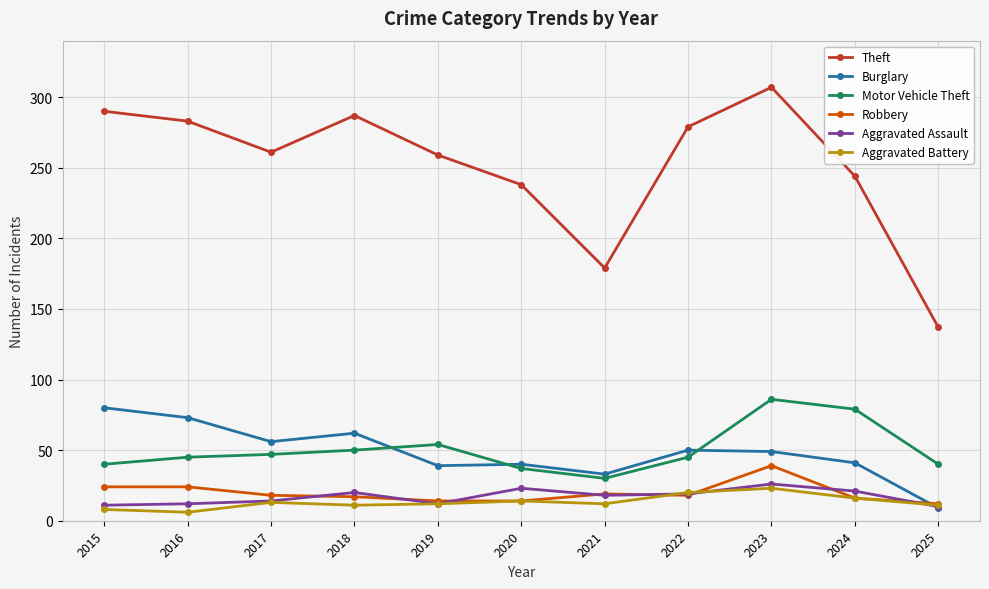

What is the difference between the maximum and minimum values in the Motor Vehicle Theft series?

56